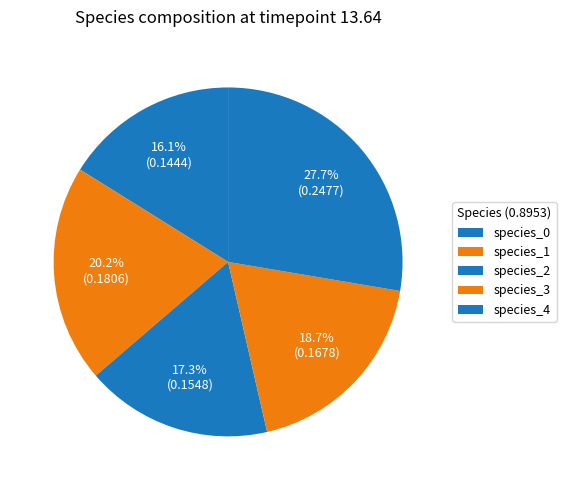

To the nearest percent, what percentage of the pie is species_4?

28%